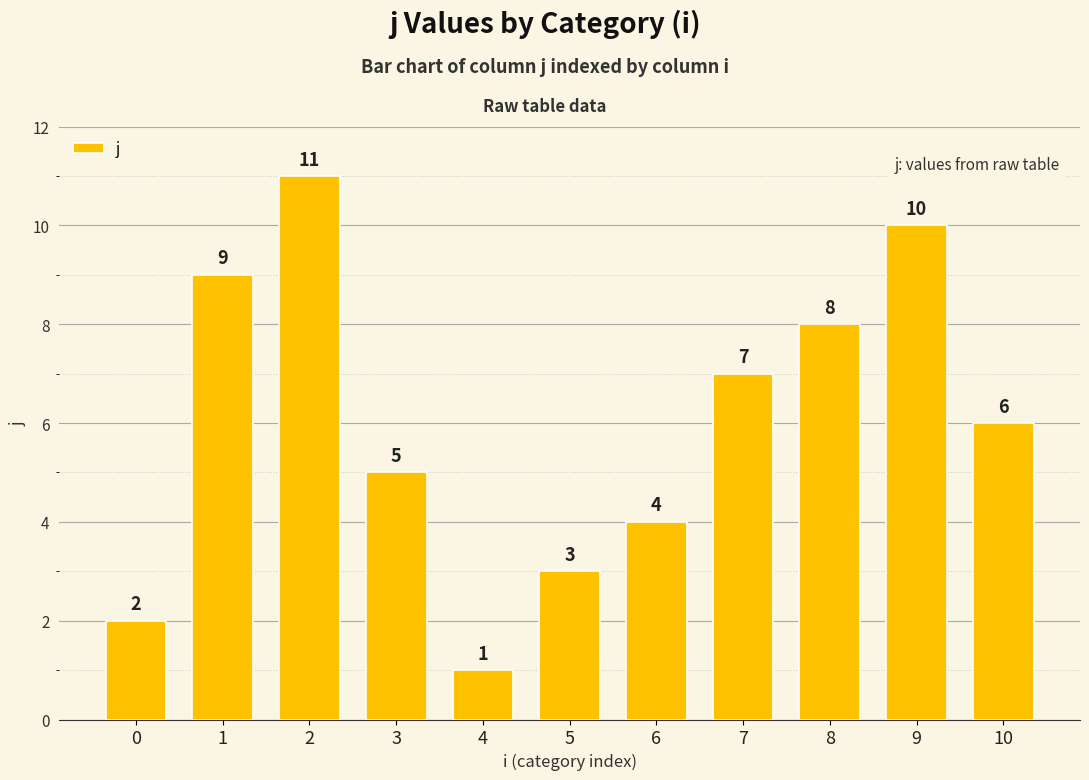

Reading left to right, what are all the values shown in this chart?

0=2	1=9	2=11	3=5	4=1	5=3	6=4	7=7	8=8	9=10	10=6